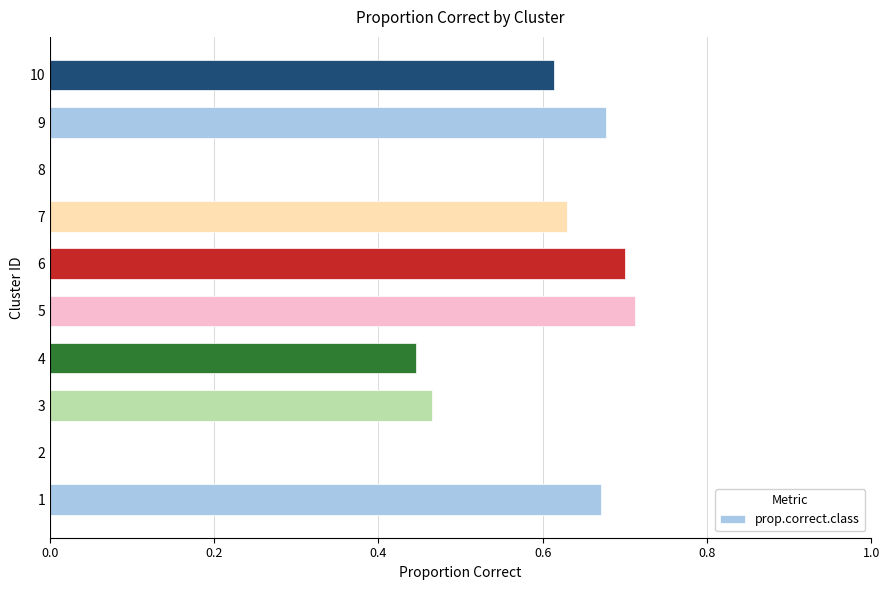

The value at 9 is 0.2. True or false?

False